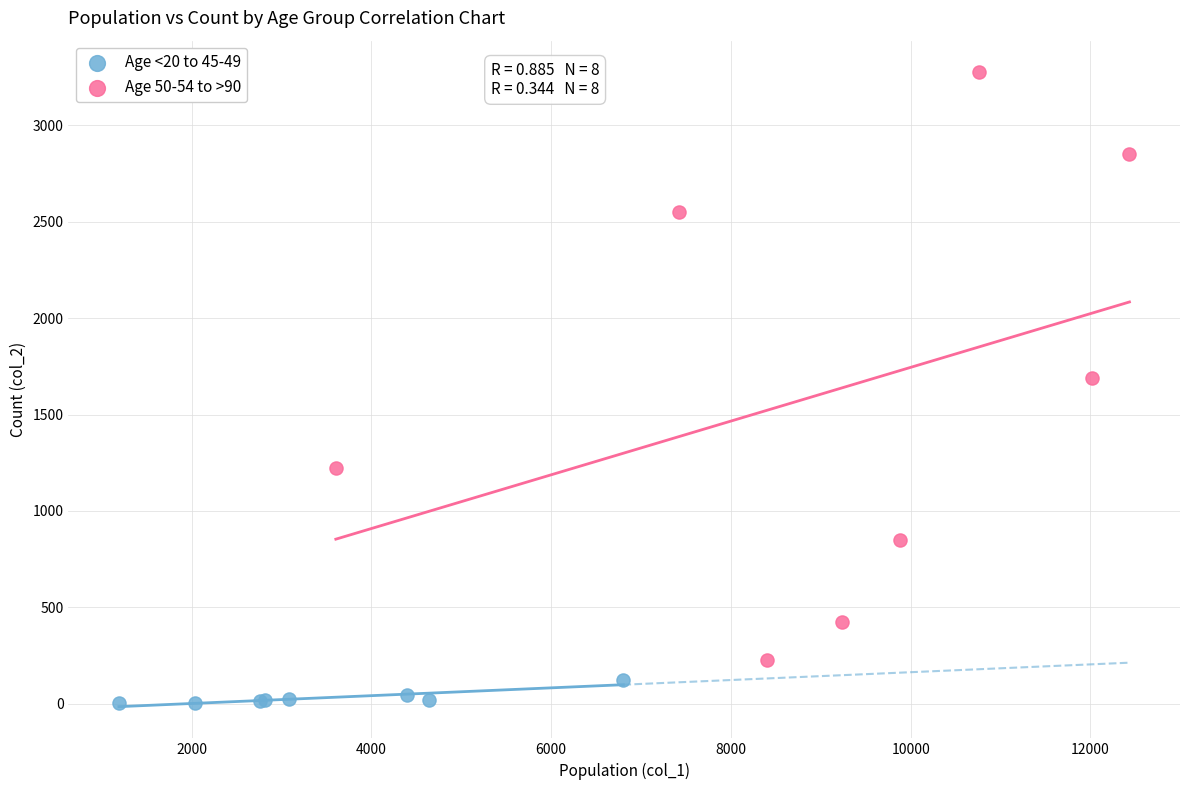

Which series reaches the maximum Y coordinate?

Age 50-54 to >90